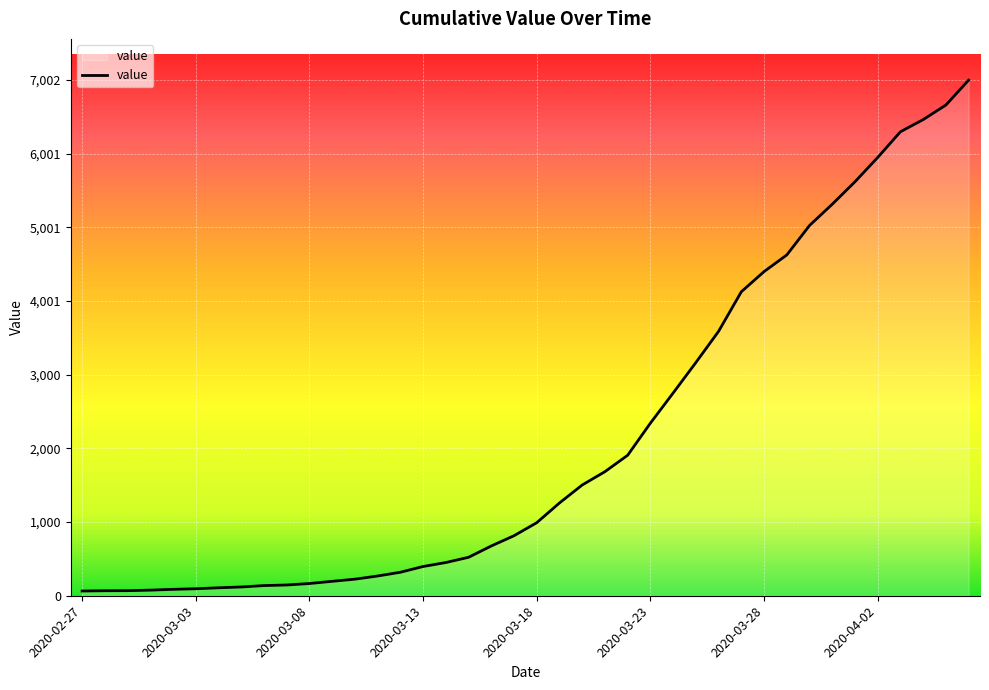

What is the difference between the maximum and minimum values?

6938